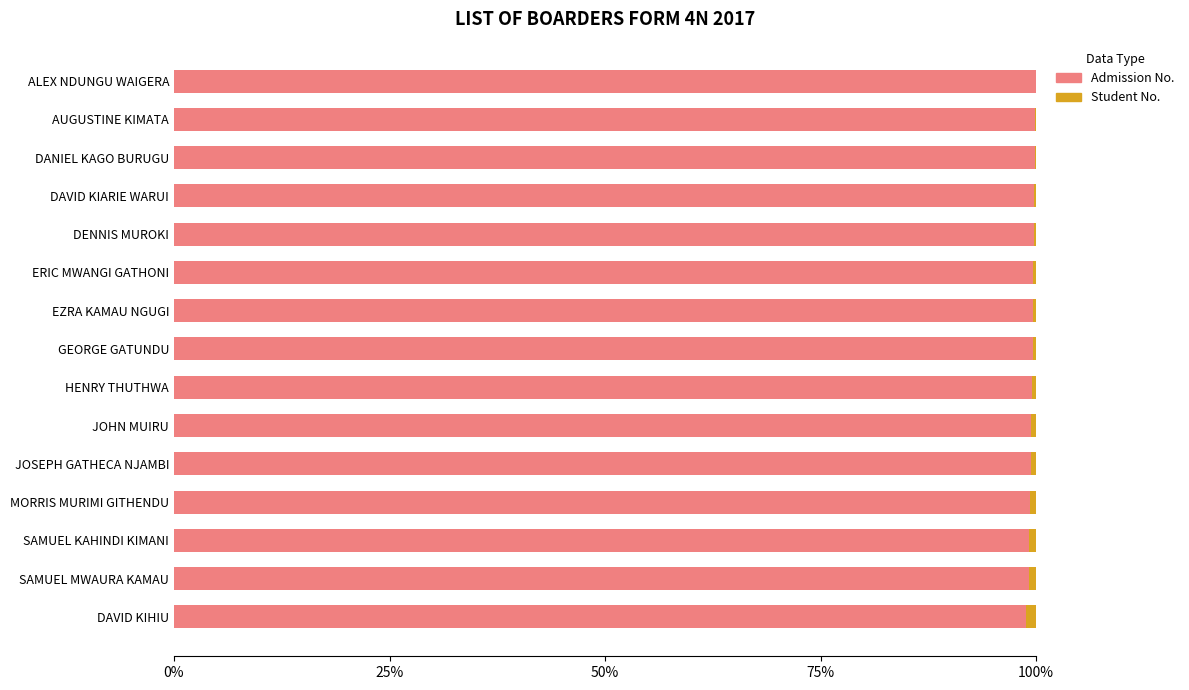

Count the number of data series in this chart.

2